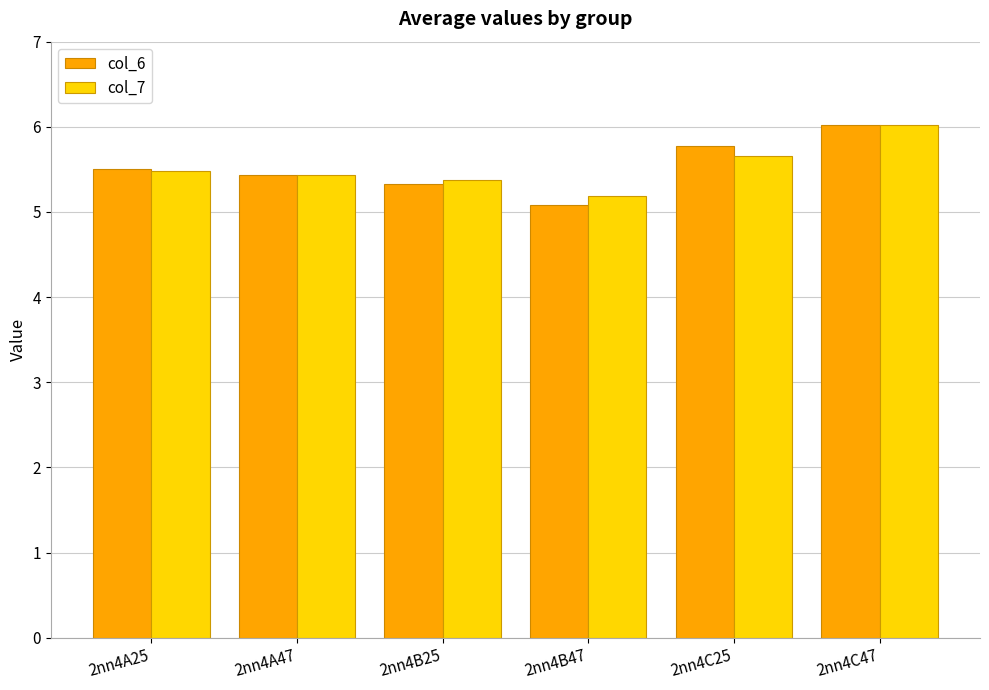

What is the label of the 1st bar from the right?

2nn4C47